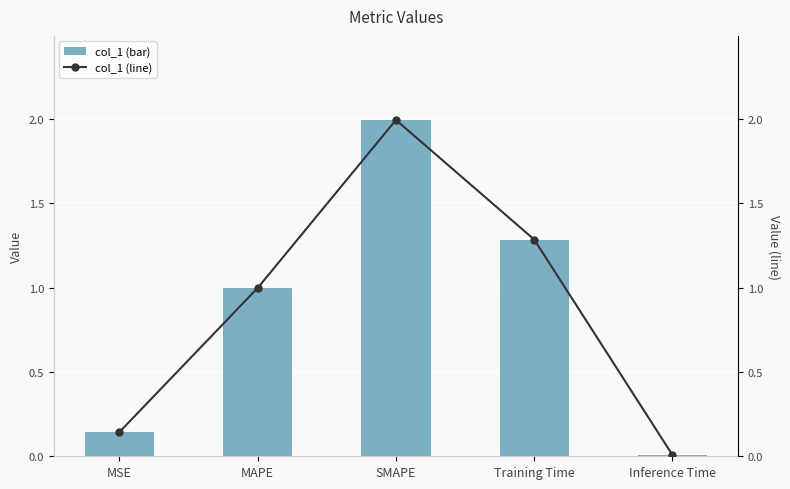

True or false: col_1 (line) has a value of 0.1 at MSE.

True